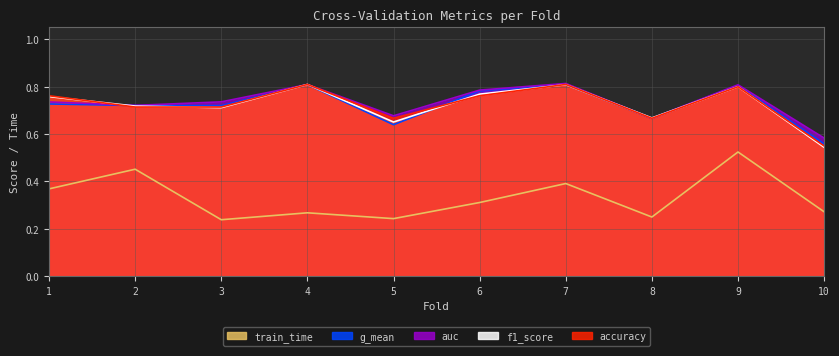

Where is the first local maximum for f1_score?

4